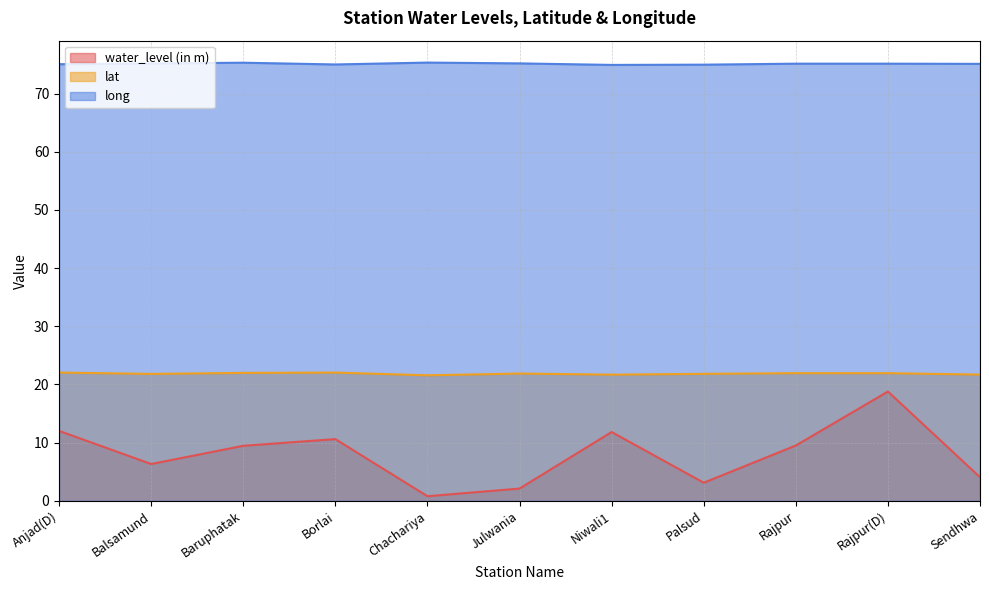

What is the sum of the lat values at Baruphatak and Anjad(D)?

44.0